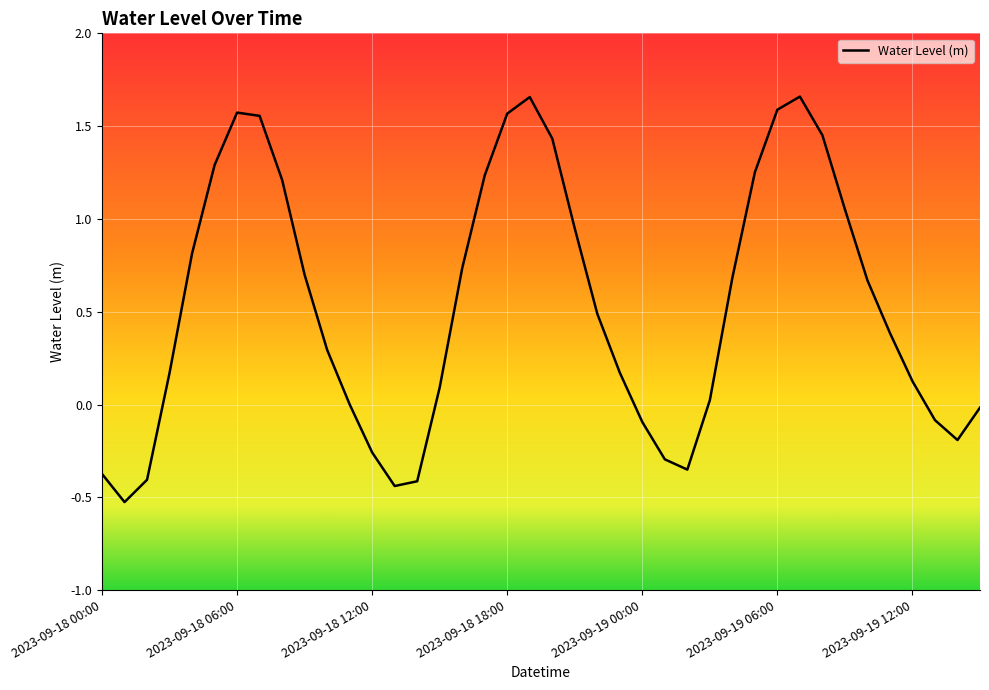

How many distinct data groups are displayed?

1